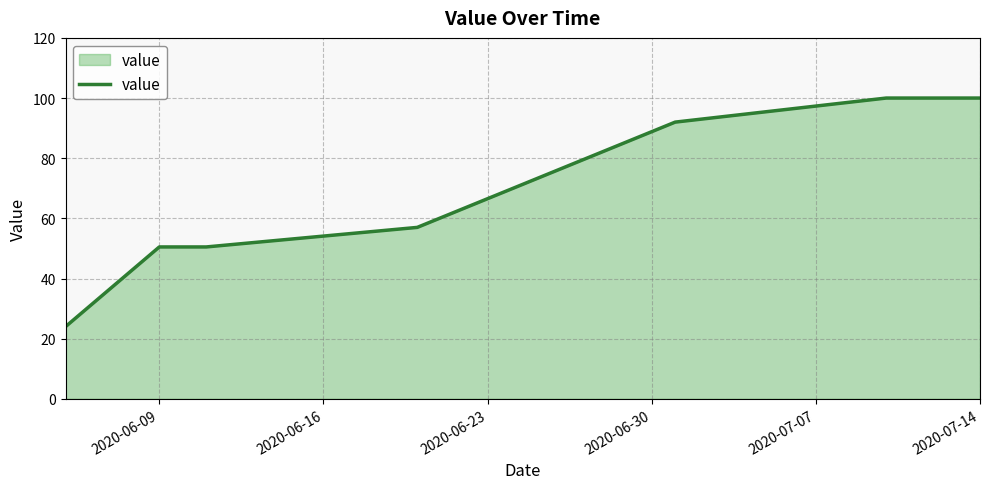

What is the minimum value shown in the chart?

24.0